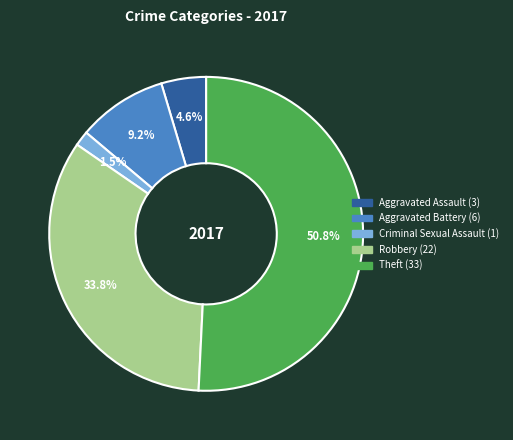

To the nearest percent, what is the combined percentage of Robbery and Aggravated Assault?

38%